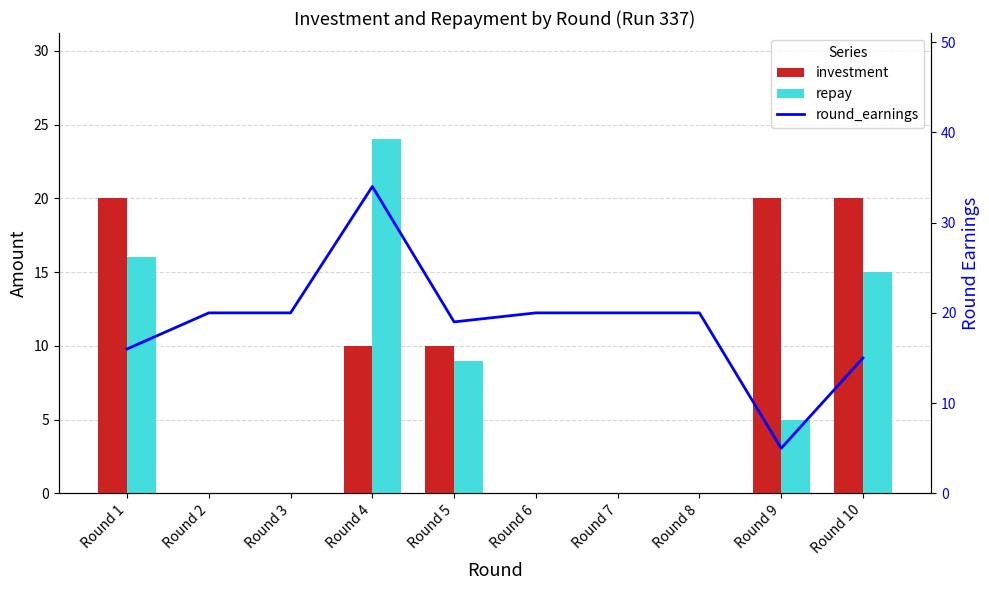

Where does the repay series first go above 5?

Round 1